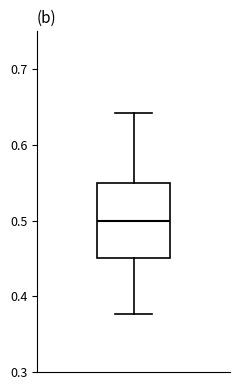

Transcribe this box plot: give where the median line is, the range the box spans, and where the two whiskers end, as read against the y-axis. The values are not printed on the chart, so give them approximately, as read against the axis.

median 0.50, box 0.45 to 0.55, whiskers 0.38 to 0.64